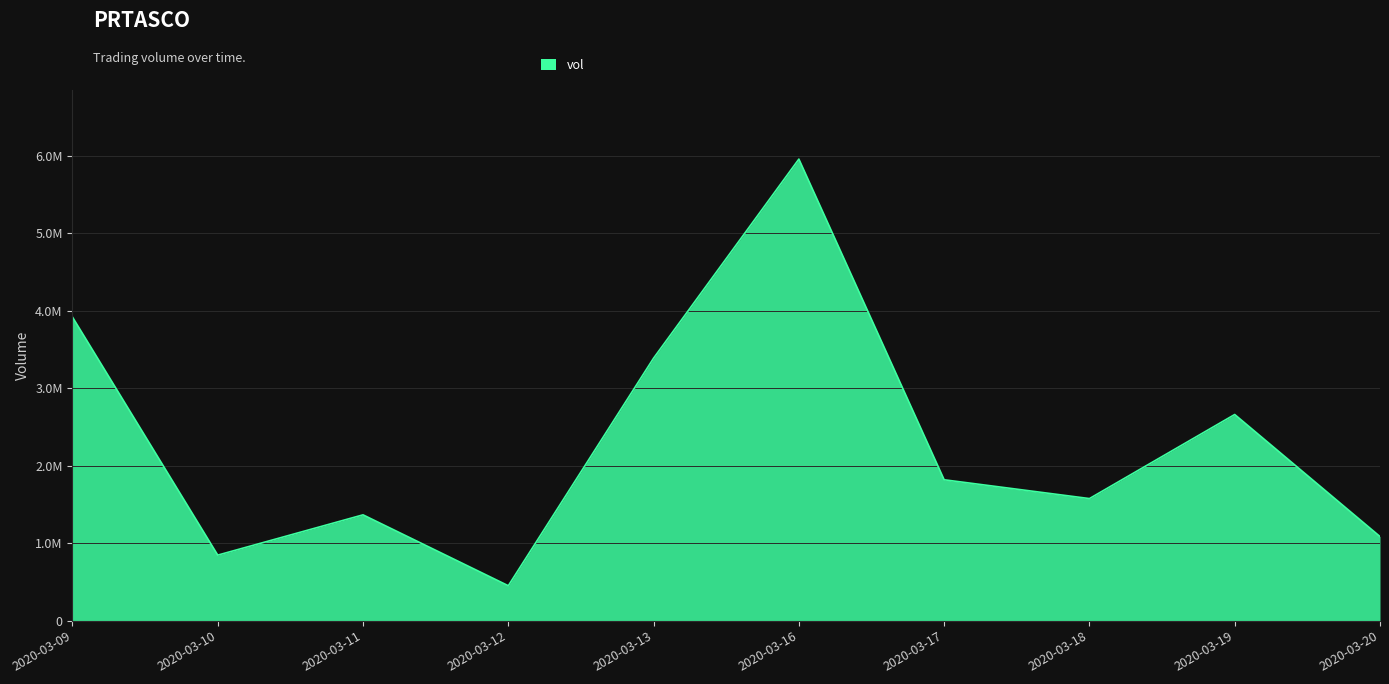

What is the average value?

2306040